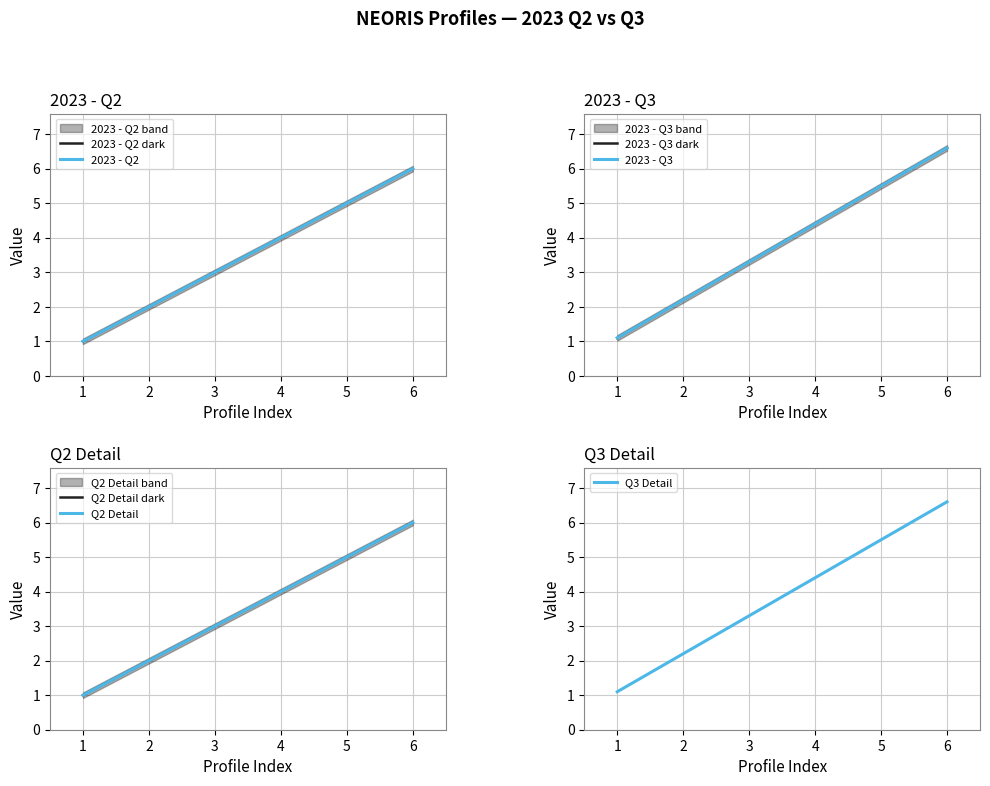

Where does the Q3 Detail series first go above 4?

4